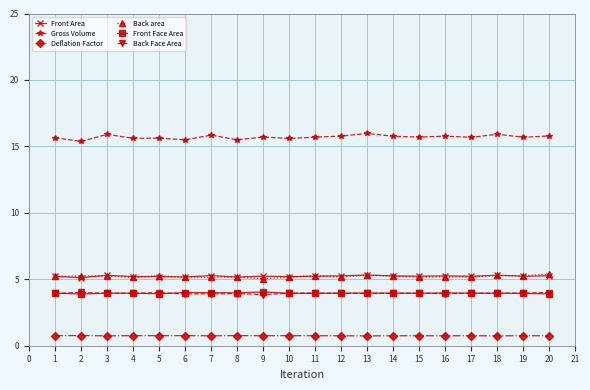

What is the value of the Deflation Factor point at the 12th from the left?

0.7